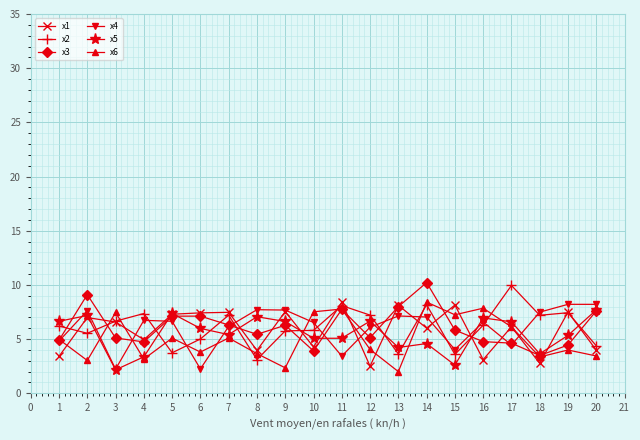

What is the difference between the maximum and second lowest values in the x3 series?

6.3